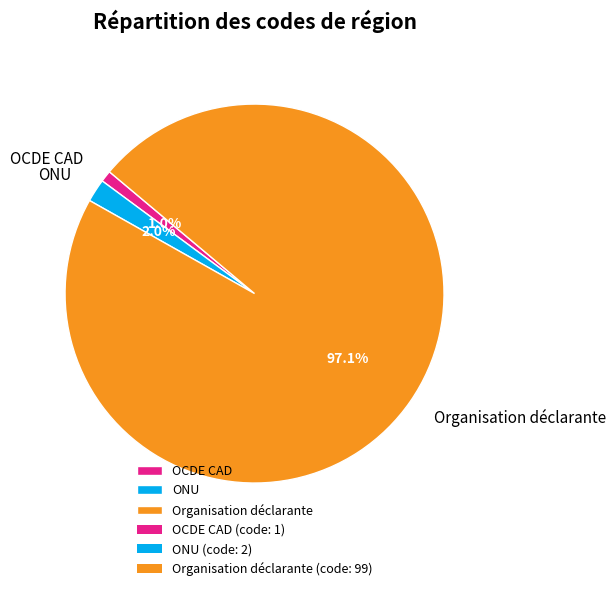

What is the ratio of the value at OCDE CAD to the value at ONU?

0.5